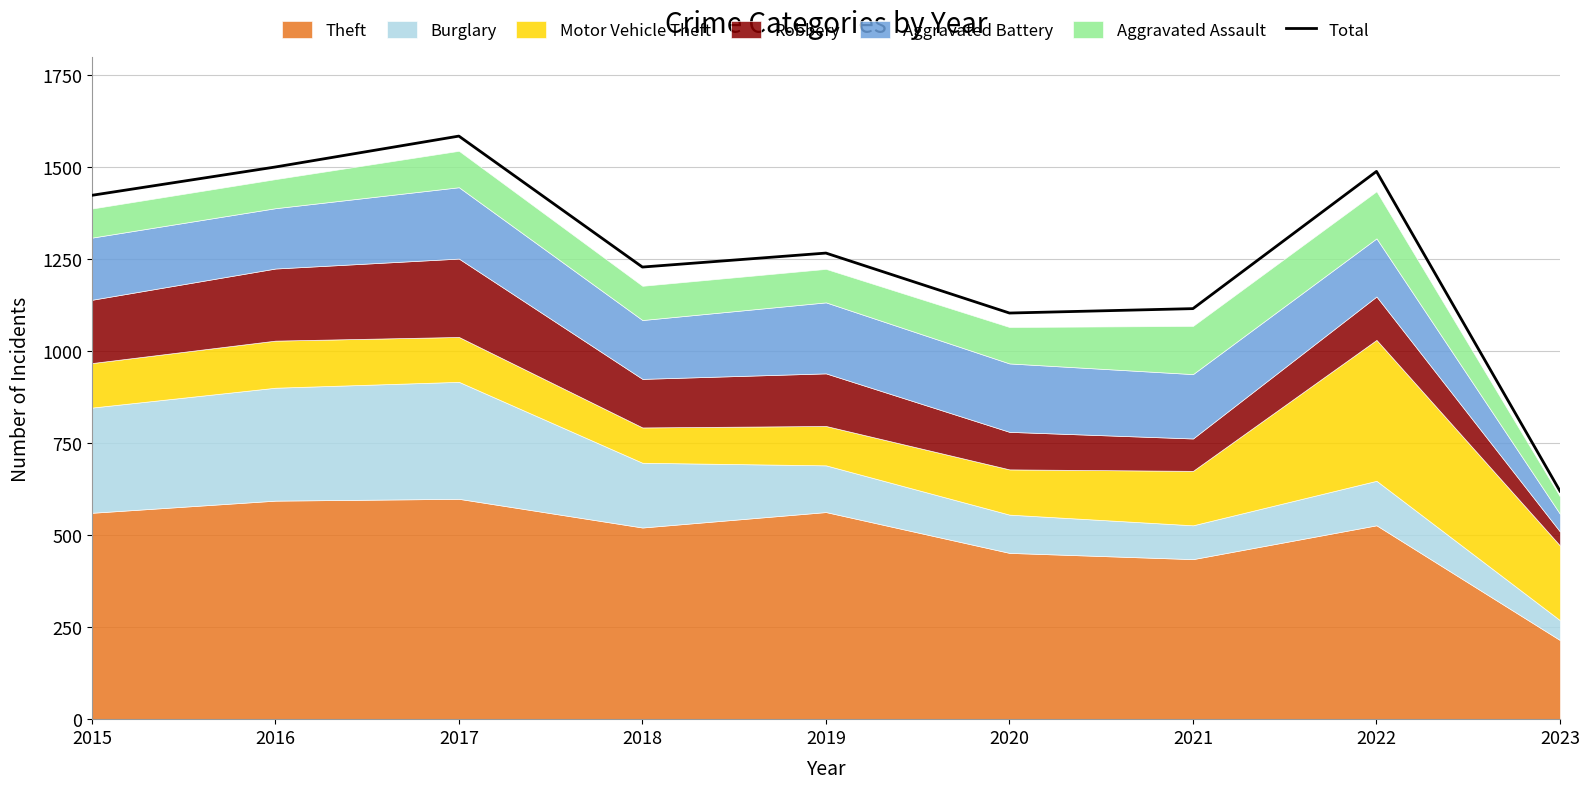

Approximately how many times larger is the value at 2020 compared to 2019?

0.9